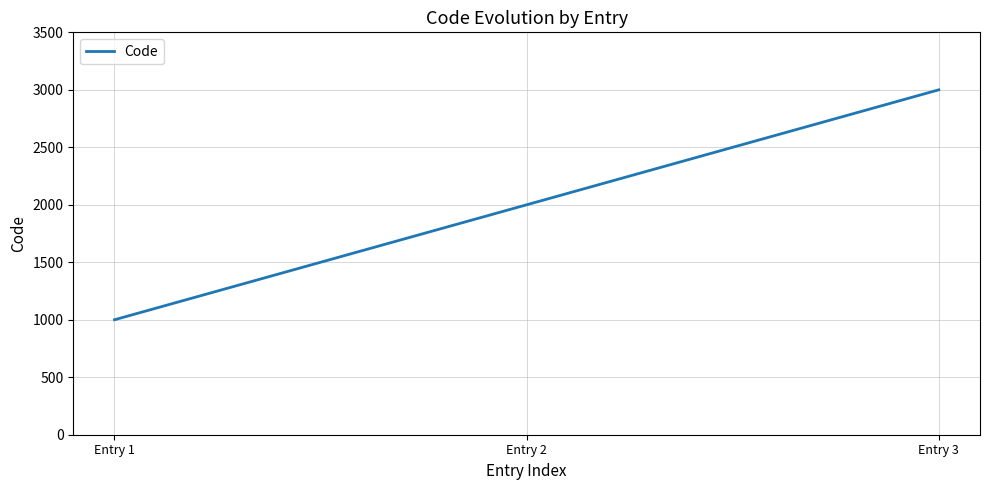

Approximately how many times larger is the value at Entry 2 compared to Entry 3?

0.7